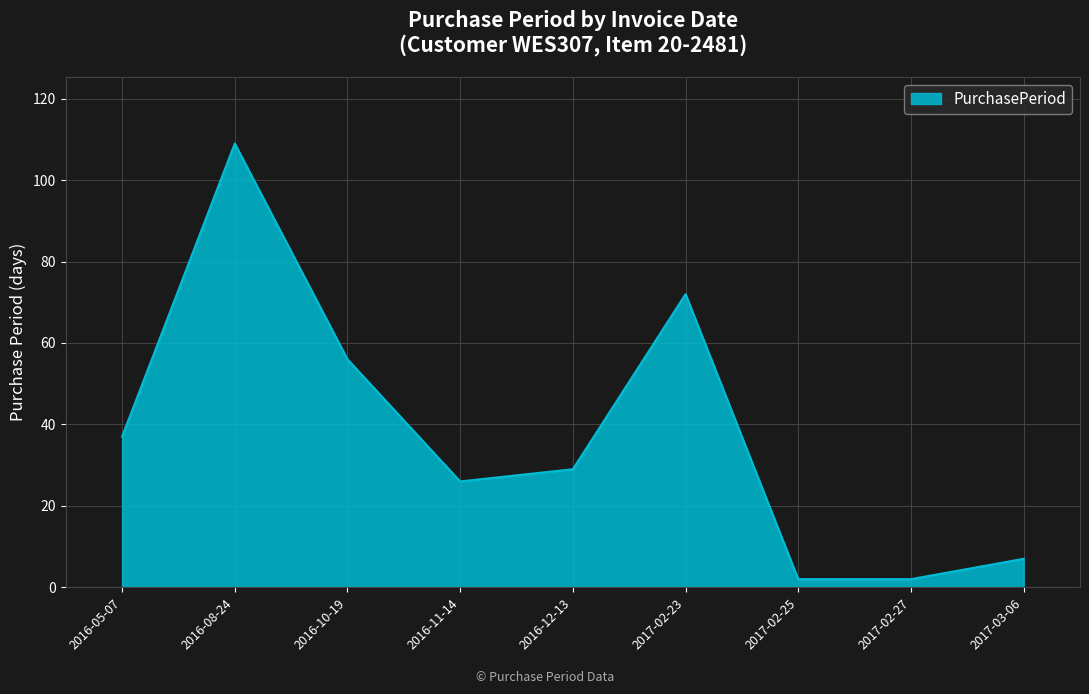

The chart shows a value of 72 at 2017-02-23. True or false?

True